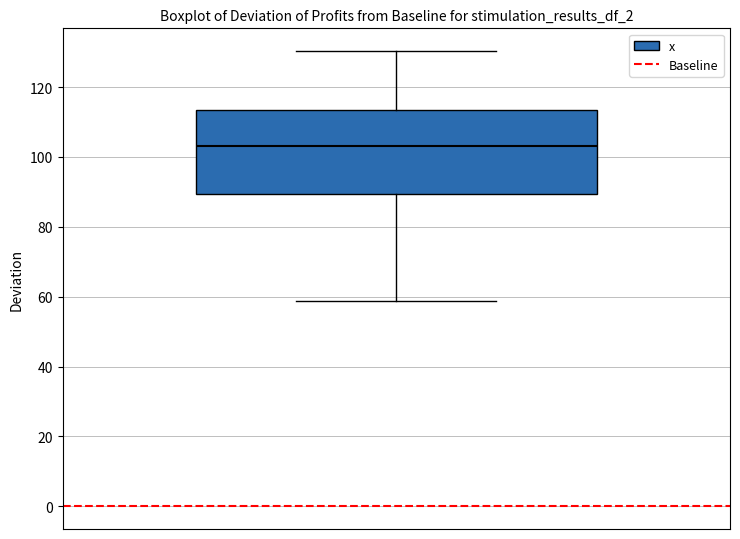

Transcribe this box plot: give where the median line is, the range the box spans, and where the two whiskers end, as read against the y-axis. The values are not printed on the chart, so give them approximately, as read against the axis.

median 104, box 90 to 114, whiskers 58 to 130